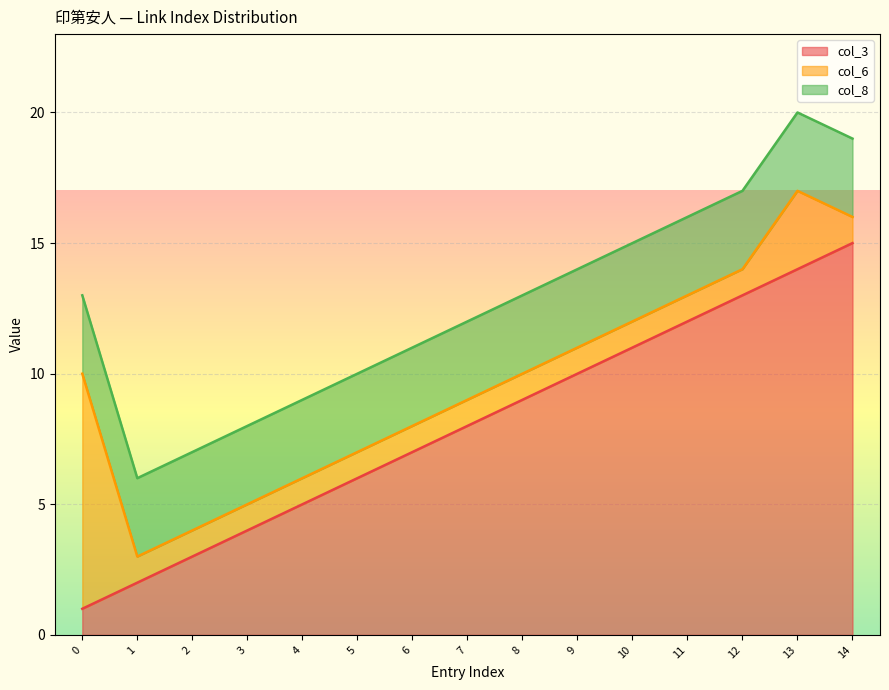

How many series are shown in this chart?

3